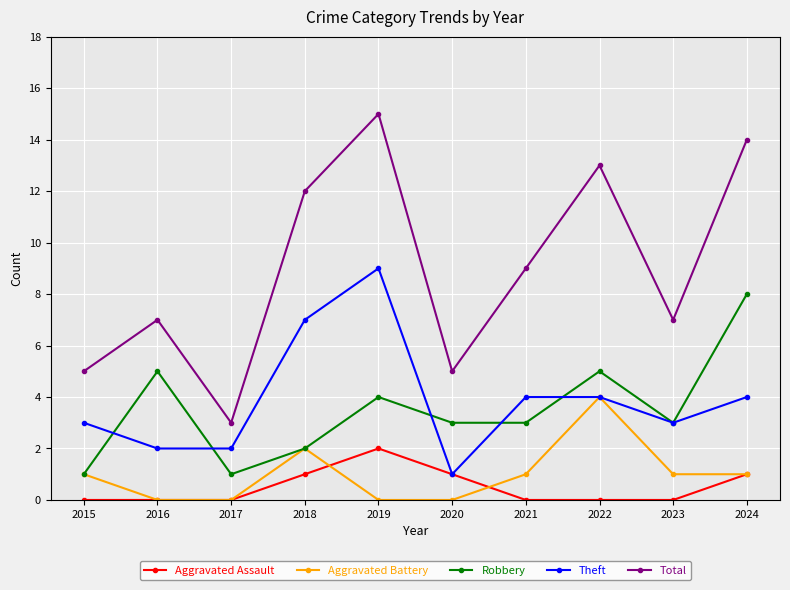

Which series changed the most between 2016 and 2024?

Total